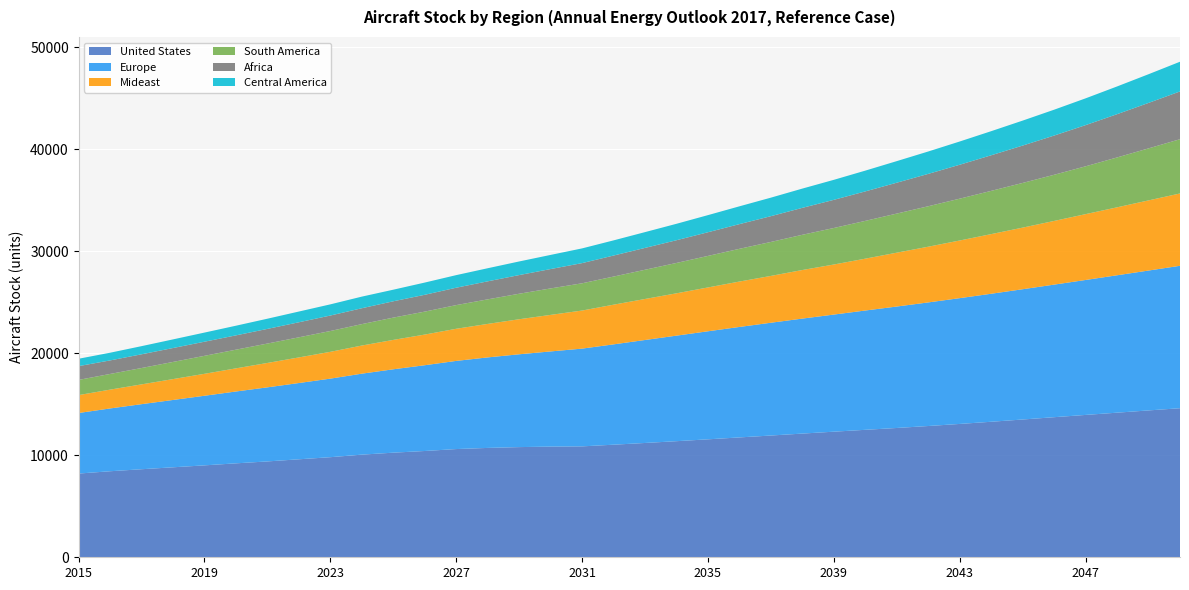

Reading left to right, transcribe all the data shown in this chart.

United States: 8204.0	8430.3	8628.4	8817.1	9007.4	9205.0	9392.8	9602.0	9807.8	10057.8	10250.9	10414.9	10604.9	10716.4	10796.1	10845.9	10868.1	11031.9	11201.5	11376.4	11558.6	11745.0	11931.0	12121.4	12307.7	12490.4	12670.9	12862.7	13066.9	13279.6	13501.2	13727.1	13949.9	14170.1	14390.9	14607.3
Europe: 5934.0	6153.3	6374.8	6598.0	6820.0	7040.5	7258.6	7472.9	7698.2	7934.3	8169.6	8404.5	8638.6	8869.0	9095.3	9325.9	9578.6	9831.9	10090.2	10342.1	10587.6	10825.0	11051.9	11268.2	11475.1	11690.6	11899.9	12111.5	12325.1	12543.7	12764.8	12990.8	13223.8	13463.6	13706.3	13955.6
Mideast: 1753.0	1843.5	1938.7	2044.7	2150.9	2266.9	2391.0	2509.2	2626.4	2755.9	2880.4	3003.7	3147.9	3281.9	3433.8	3580.2	3731.1	3888.5	4019.4	4148.2	4295.2	4448.7	4588.3	4760.2	4905.6	5080.9	5277.2	5459.4	5649.5	5843.6	6037.4	6239.8	6450.9	6658.9	6874.2	7088.2
South America: 1489.0	1536.8	1603.3	1681.7	1762.8	1830.7	1900.7	1970.0	2040.8	2098.9	2184.1	2249.6	2319.3	2407.4	2498.8	2593.6	2670.9	2754.7	2863.3	2975.4	3089.8	3208.0	3328.8	3452.5	3578.1	3703.6	3832.5	3964.4	4099.5	4237.8	4379.3	4523.9	4686.5	4887.3	5096.9	5315.7
Africa: 1350.0	1325.8	1344.5	1362.7	1381.5	1401.7	1435.5	1474.2	1515.2	1556.1	1599.6	1647.8	1704.0	1764.2	1829.1	1897.0	1976.6	2059.5	2141.0	2226.1	2319.7	2418.8	2525.2	2639.0	2759.1	2887.2	3024.9	3170.6	3324.8	3487.8	3660.3	3842.6	4035.3	4238.9	4454.1	4681.3
Central America: 724.0	753.6	798.5	846.4	895.6	946.0	998.5	1051.9	1095.0	1138.7	1136.0	1198.7	1233.6	1283.6	1334.3	1386.6	1442.5	1486.4	1547.3	1610.7	1676.8	1745.3	1815.3	1887.3	1961.1	2036.4	2114.7	2194.8	2277.0	2361.1	2446.8	2534.3	2624.4	2717.2	2812.8	2911.0